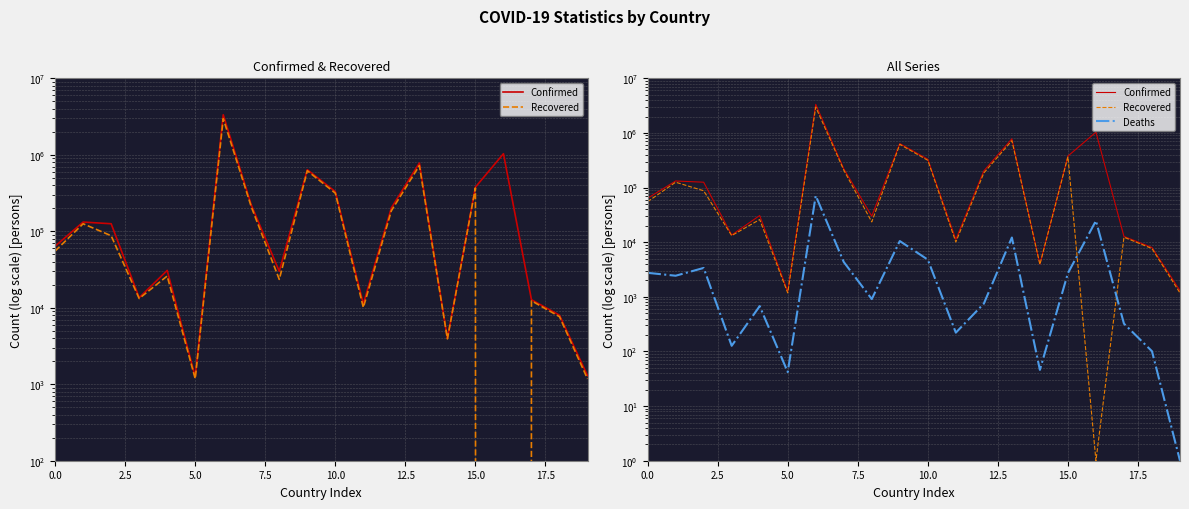

Which series has the largest range (max minus min)?

Confirmed